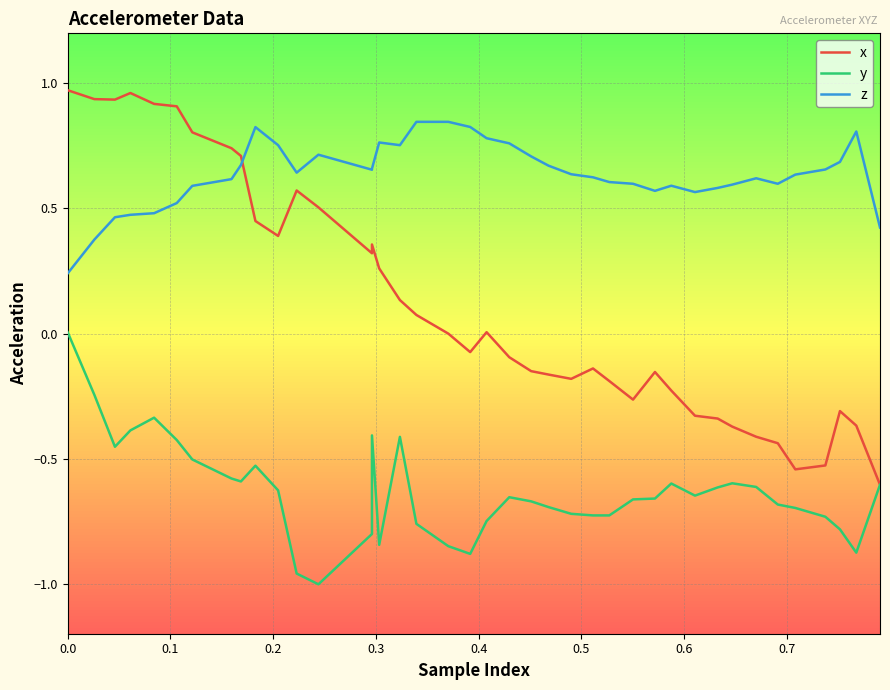

Reading right to left, extract all data points from this chart.

x: -0.6	-0.4	-0.3	-0.5	-0.5	-0.4	-0.4	-0.4	-0.3	-0.3	-0.2	-0.2	-0.3	-0.2	-0.1	-0.2	-0.2	-0.2	-0.1	0.0	-0.1	-0.0	0.1	0.1	0.3	0.4	0.3	0.5	0.6	0.4	0.4	0.7	0.7	0.8	0.9	0.9	1.0	0.9	0.9	1.0
y: -0.6	-0.9	-0.8	-0.7	-0.7	-0.7	-0.6	-0.6	-0.6	-0.6	-0.6	-0.7	-0.7	-0.7	-0.7	-0.7	-0.7	-0.7	-0.7	-0.7	-0.9	-0.9	-0.8	-0.4	-0.8	-0.4	-0.8	-1.0	-1.0	-0.6	-0.5	-0.6	-0.6	-0.5	-0.4	-0.3	-0.4	-0.5	-0.2	0.0
z: 0.4	0.8	0.7	0.7	0.6	0.6	0.6	0.6	0.6	0.6	0.6	0.6	0.6	0.6	0.6	0.6	0.7	0.7	0.8	0.8	0.8	0.8	0.8	0.8	0.8	0.7	0.7	0.7	0.6	0.8	0.8	0.7	0.6	0.6	0.5	0.5	0.5	0.5	0.4	0.2